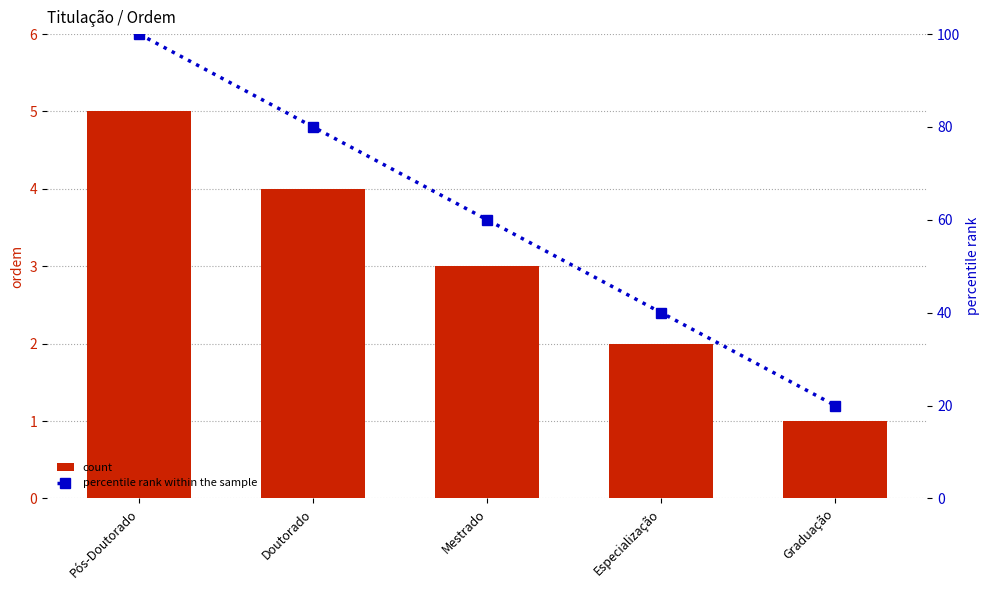

The value of percentile rank within the sample at Especialização is 72. True or false?

False